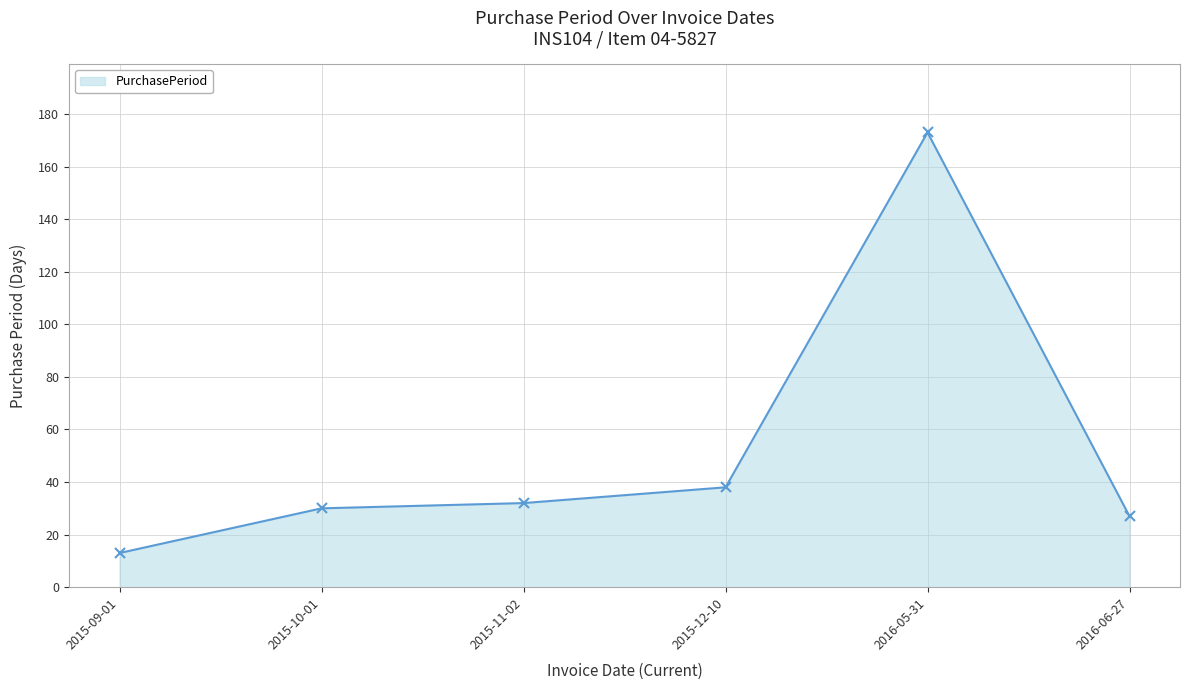

What is the difference between the values at 2015-12-10 and 2016-05-31?

135